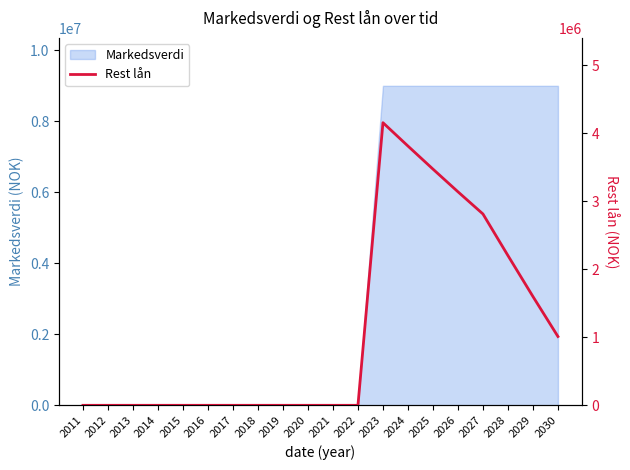

What is the highest value of the Markedsverdi series?

9000000